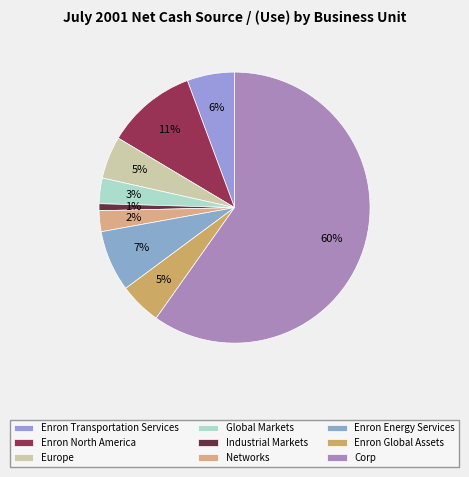

What is the total percentage of Enron North America and Industrial Markets?

11.6%